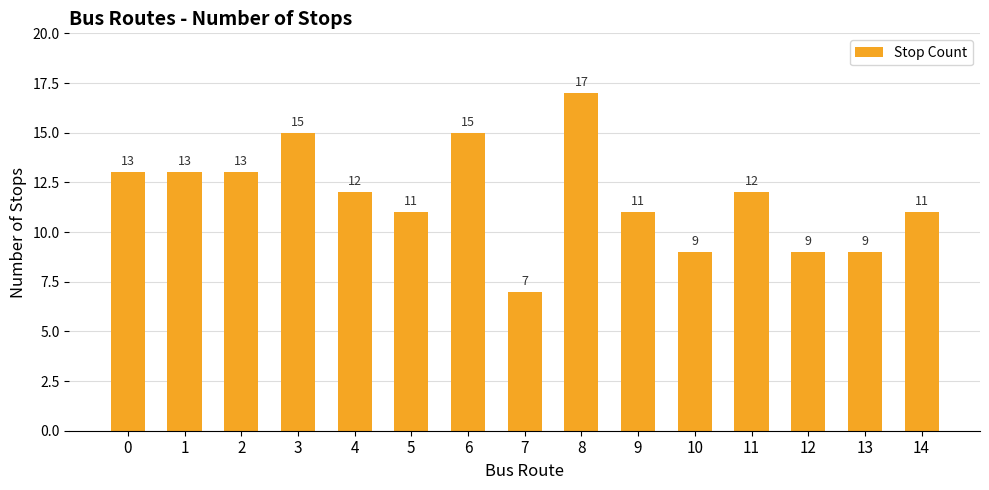

What is the change in value from 9 to 11?

+1